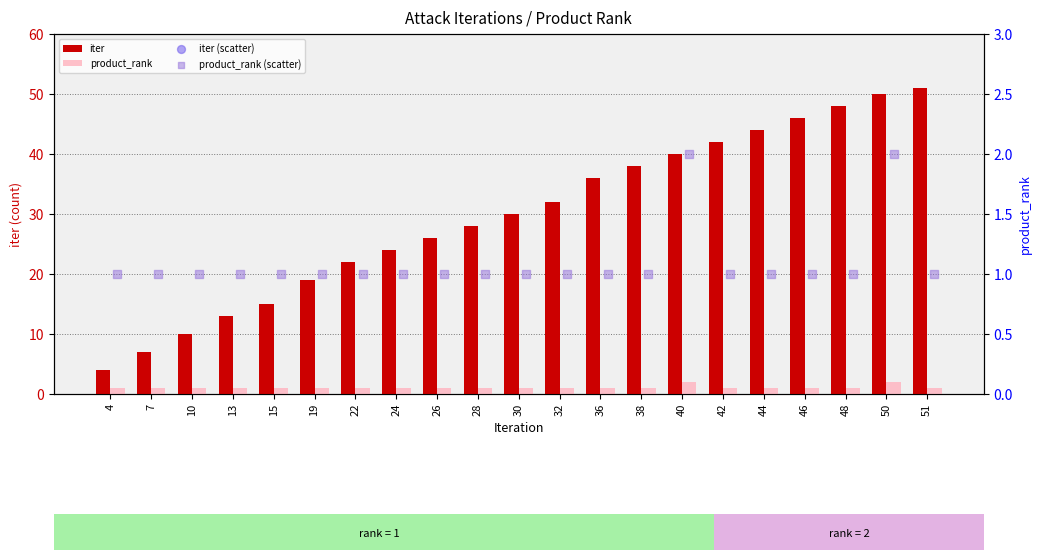

At which category is the sum across all series the highest?

50